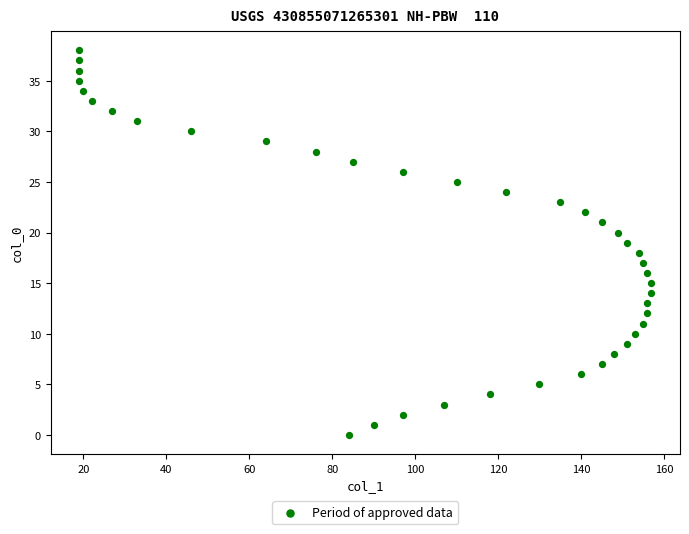

What is the range of X values (max minus min)?

138